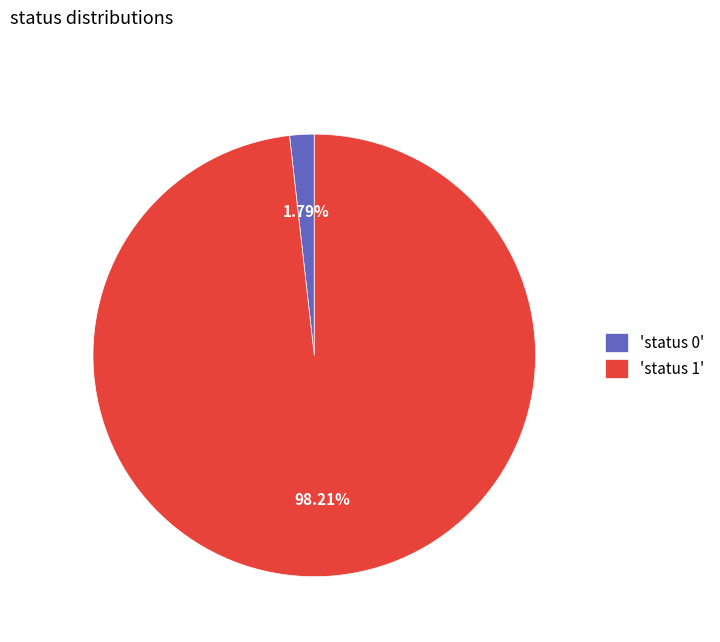

Do 'status 1' and 'status 0' together represent more than half of the pie?

Yes